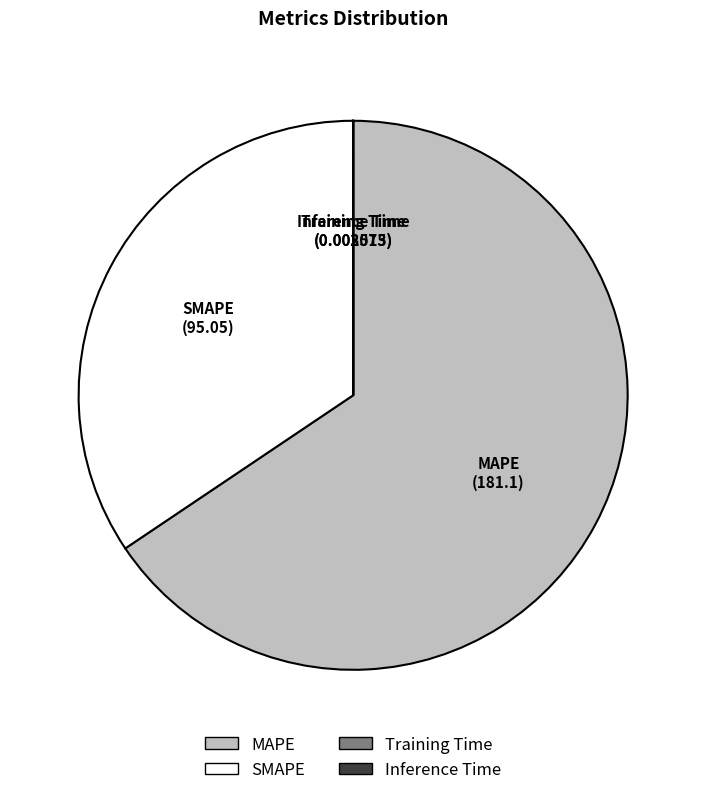

Which slice represents more than half of the pie?

MAPE